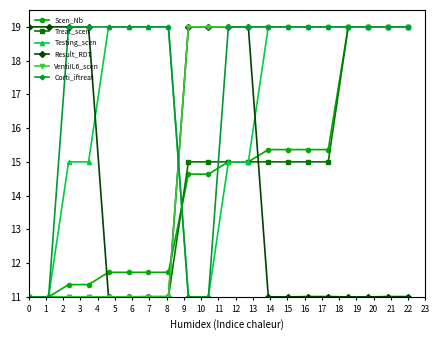

What is the highest value of the Testing_scen series?

19.0